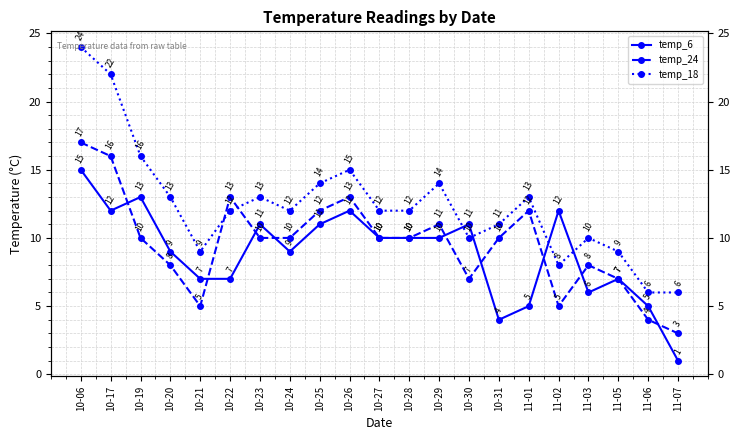

True or false: temp_18 has a value of 12 at 10-22.

True